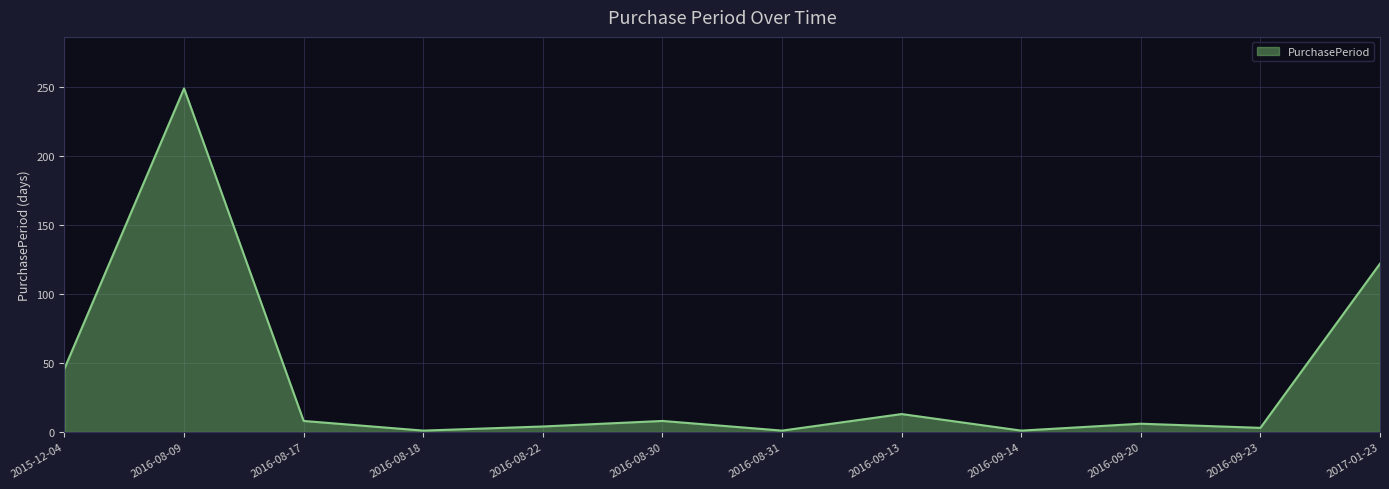

Which category has the highest value across all series?

2016-08-09